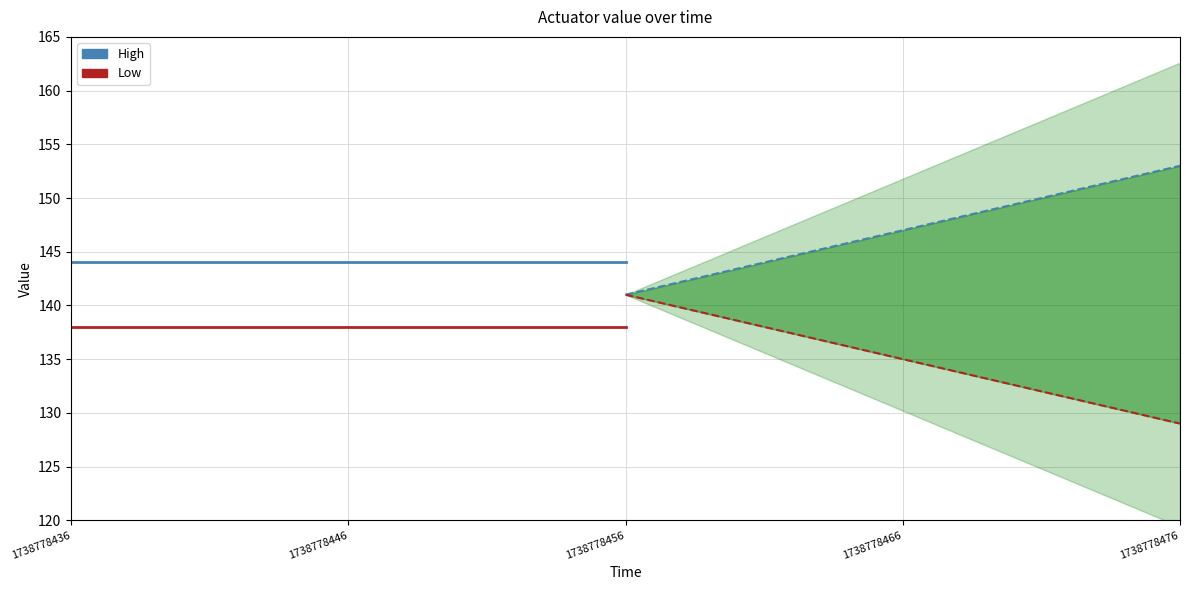

Which has a higher value, 1738778456 or 1738778446?

1738778456